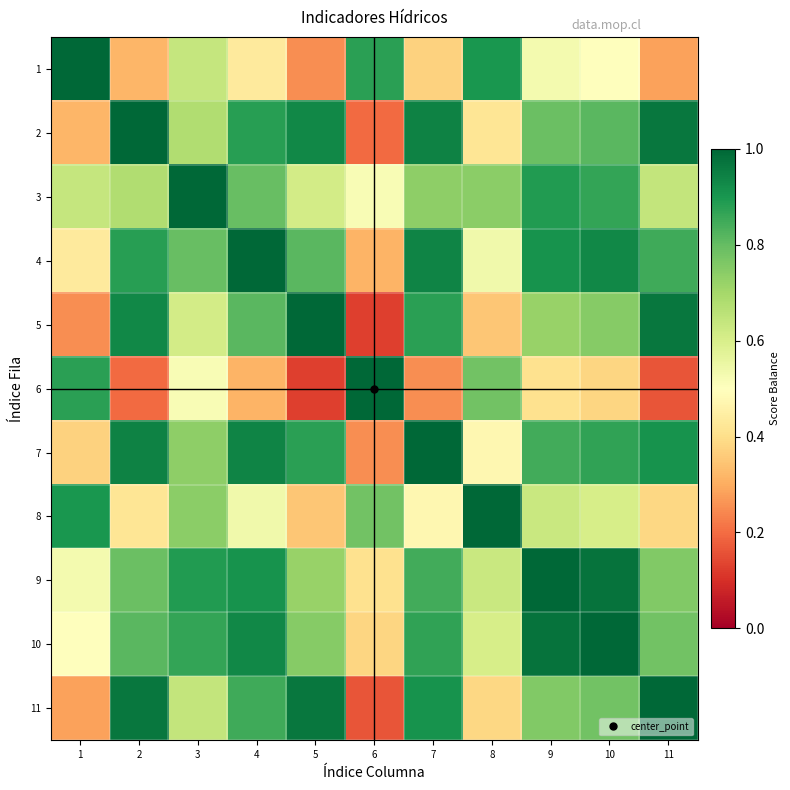

What is the maximum value shown in the chart?

1.0